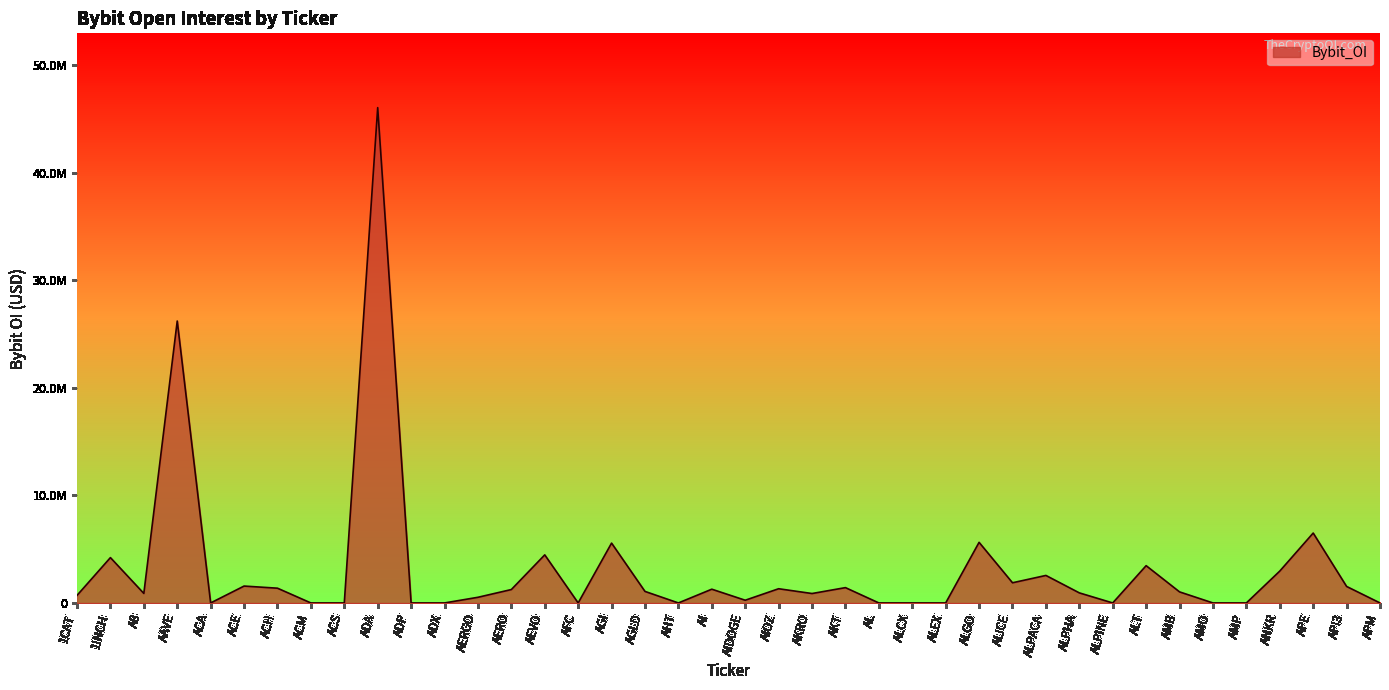

Does the chart have visible grid lines?

No